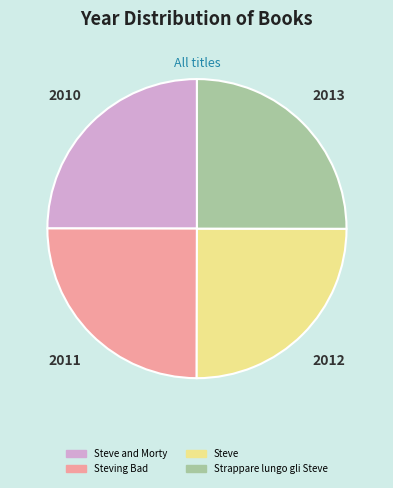

What is the ratio of the value at Steving Bad to the value at Steve?

1.0